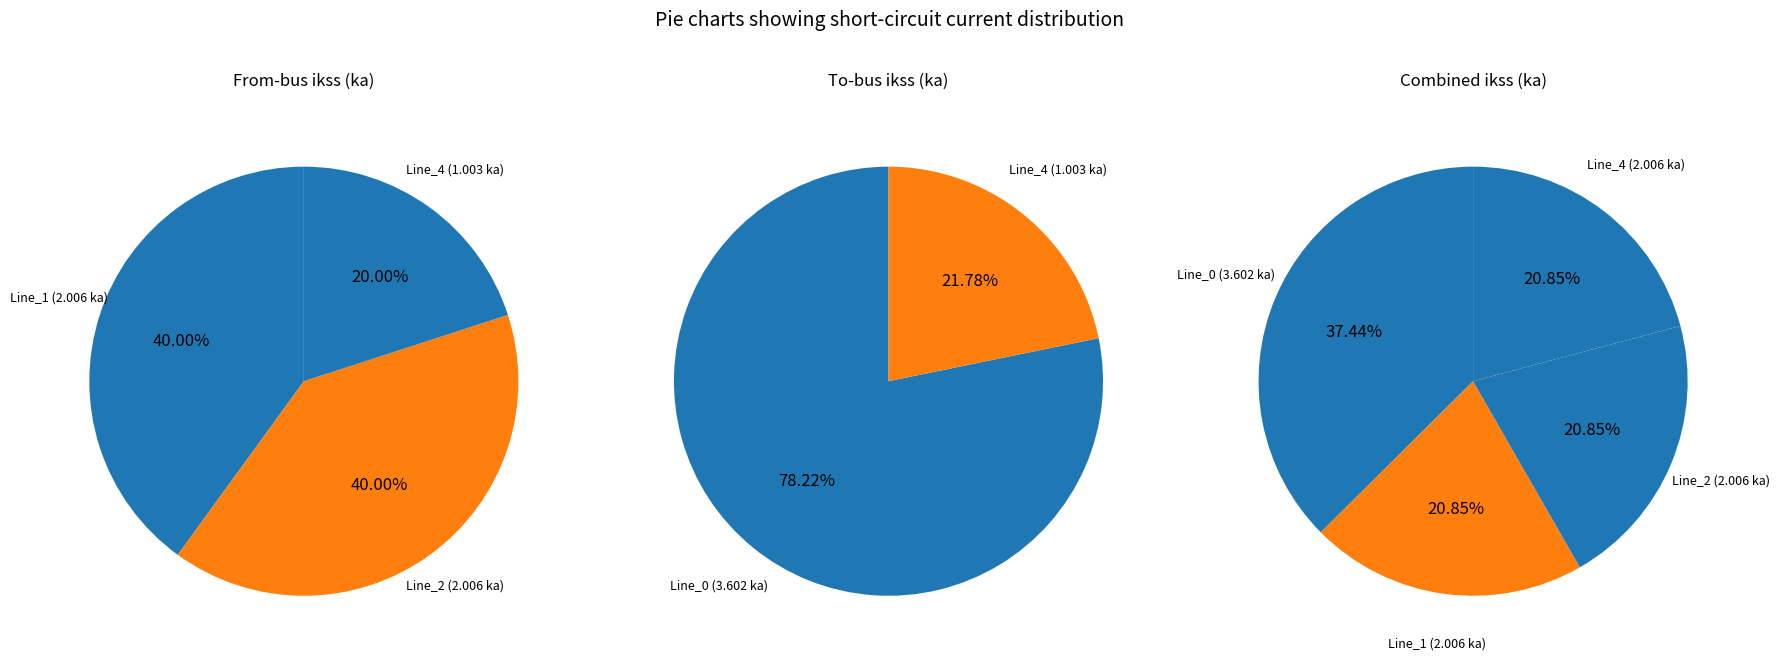

What is the largest slice in the pie chart?

Line_0